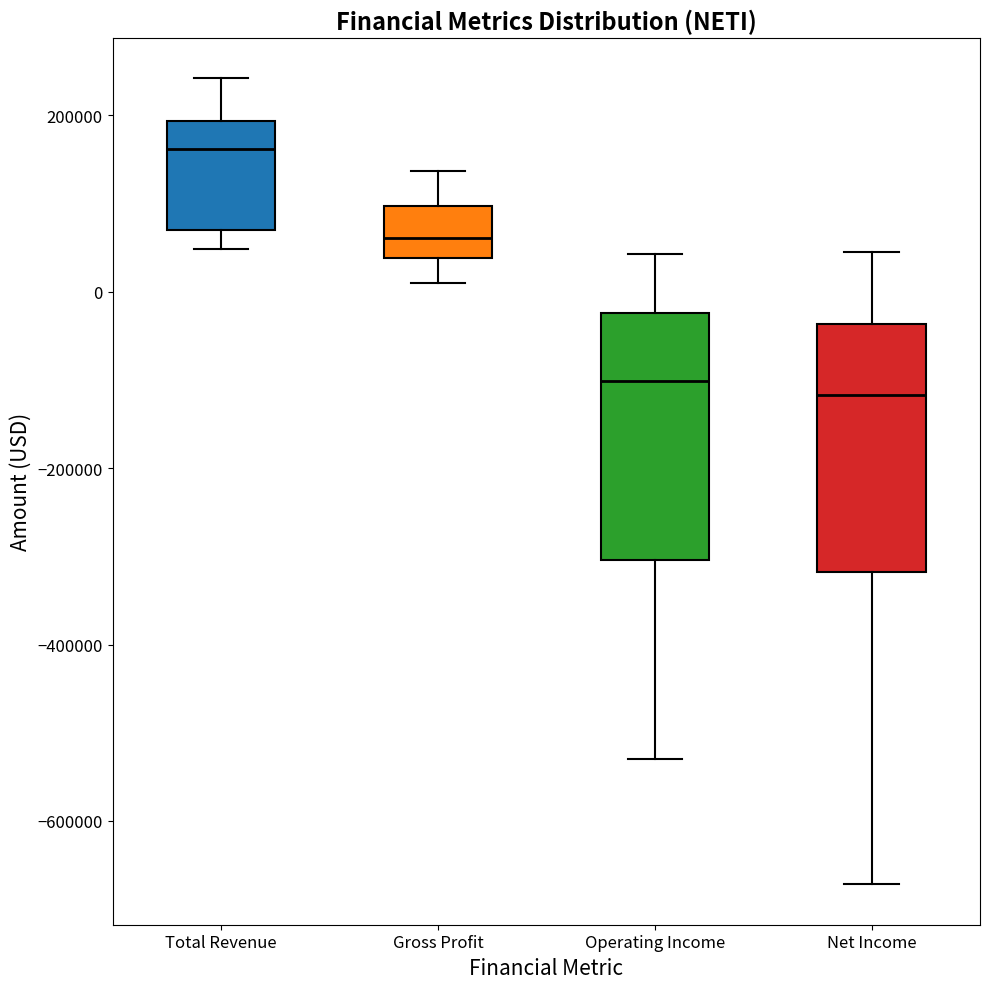

Reading left to right, transcribe this box plot: for each box, give where its median line is, the range the box spans, and where its two whiskers end, as read against the y-axis. The values are not printed on the chart, so give them approximately, as read against the axis.

Total Revenue: median 160000, box 80000 to 200000, whiskers 40000 to 240000
Gross Profit: median 60000, box 40000 to 100000, whiskers 0 to 140000
Operating Income: median -100000, box -300000 to -20000, whiskers -520000 to 40000
Net Income: median -120000, box -320000 to -40000, whiskers -680000 to 40000